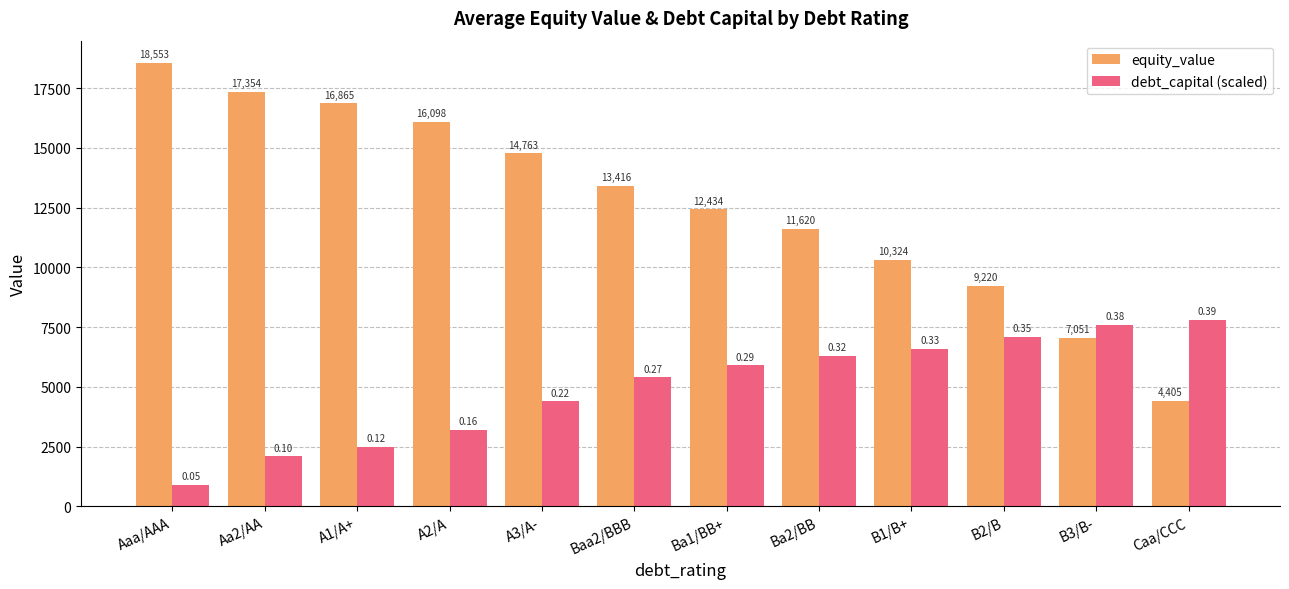

What are all the series names shown in the legend?

equity_value, debt_capital (scaled)